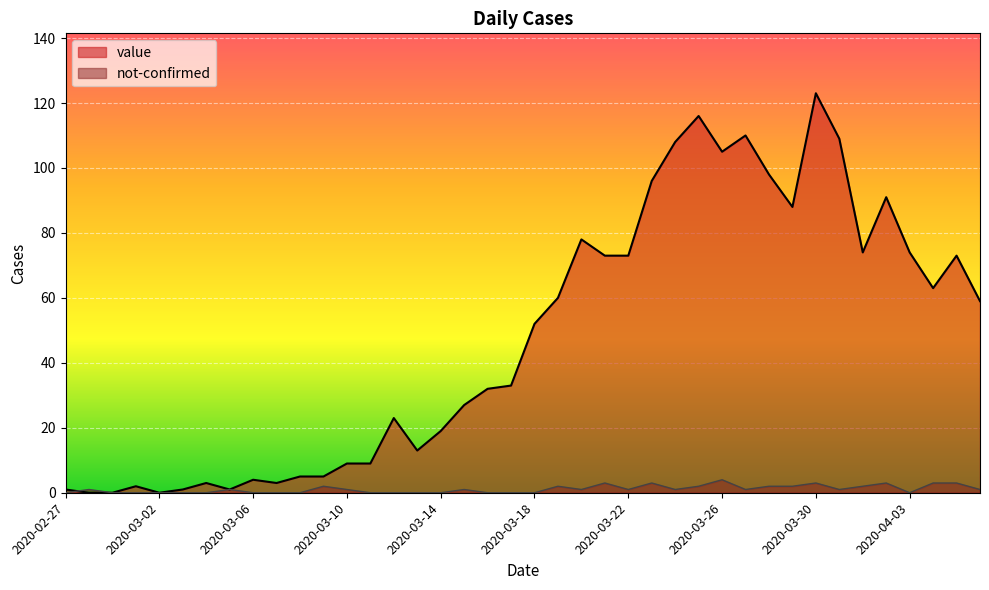

Reading right to left, transcribe all the data shown in this chart.

value: 2020-04-06=59	2020-04-05=73	2020-04-04=63	2020-04-03=74	2020-04-02=91	2020-04-01=74	2020-03-31=109	2020-03-30=123	2020-03-29=88	2020-03-28=98	2020-03-27=110	2020-03-26=105	2020-03-25=116	2020-03-24=108	2020-03-23=96	2020-03-22=73	2020-03-21=73	2020-03-20=78	2020-03-19=60	2020-03-18=52	2020-03-17=33	2020-03-16=32	2020-03-15=27	2020-03-14=19	2020-03-13=13	2020-03-12=23	2020-03-11=9	2020-03-10=9	2020-03-09=5	2020-03-08=5	2020-03-07=3	2020-03-06=4	2020-03-05=1	2020-03-04=3	2020-03-03=1	2020-03-02=0	2020-03-01=2	2020-02-29=0	2020-02-28=0	2020-02-27=1
not-confirmed: 2020-04-06=1	2020-04-05=3	2020-04-04=3	2020-04-03=0	2020-04-02=3	2020-04-01=2	2020-03-31=1	2020-03-30=3	2020-03-29=2	2020-03-28=2	2020-03-27=1	2020-03-26=4	2020-03-25=2	2020-03-24=1	2020-03-23=3	2020-03-22=1	2020-03-21=3	2020-03-20=1	2020-03-19=2	2020-03-18=0	2020-03-17=0	2020-03-16=0	2020-03-15=1	2020-03-14=0	2020-03-13=0	2020-03-12=0	2020-03-11=0	2020-03-10=1	2020-03-09=2	2020-03-08=0	2020-03-07=0	2020-03-06=0	2020-03-05=1	2020-03-04=0	2020-03-03=0	2020-03-02=0	2020-03-01=0	2020-02-29=0	2020-02-28=1	2020-02-27=0